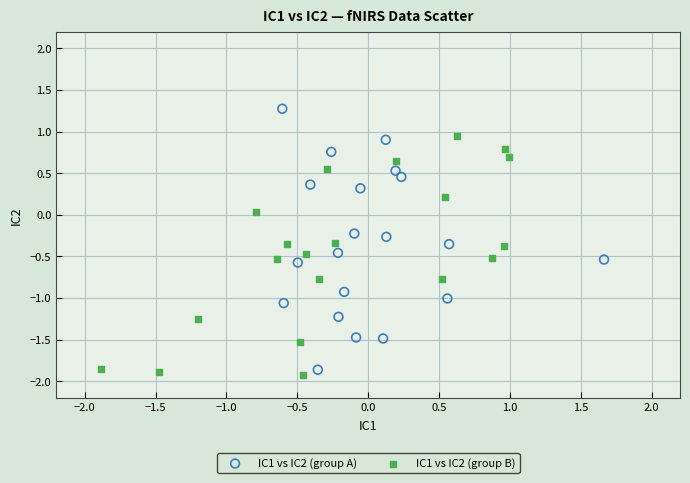

Which series reaches the maximum Y coordinate?

IC1 vs IC2 (group A)